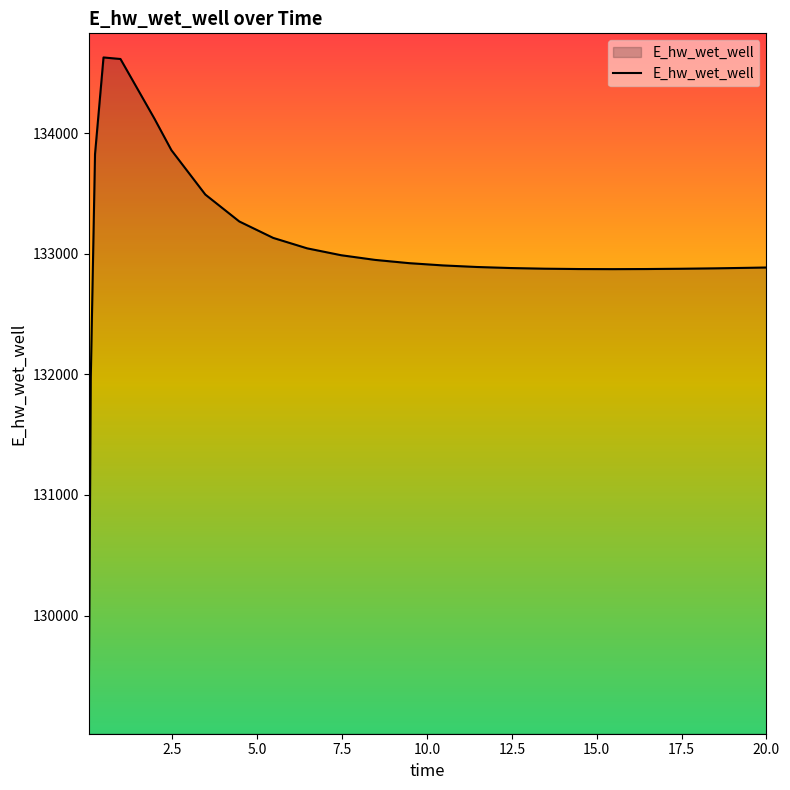

What is the minimum value shown in the chart?

129070.2